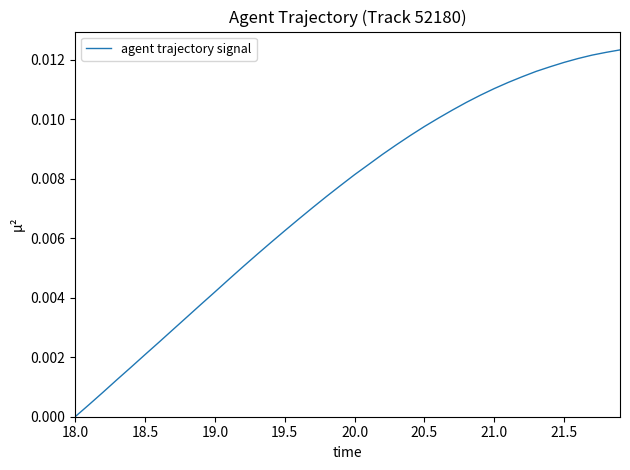

Which category has the lowest value across all series?

18.0